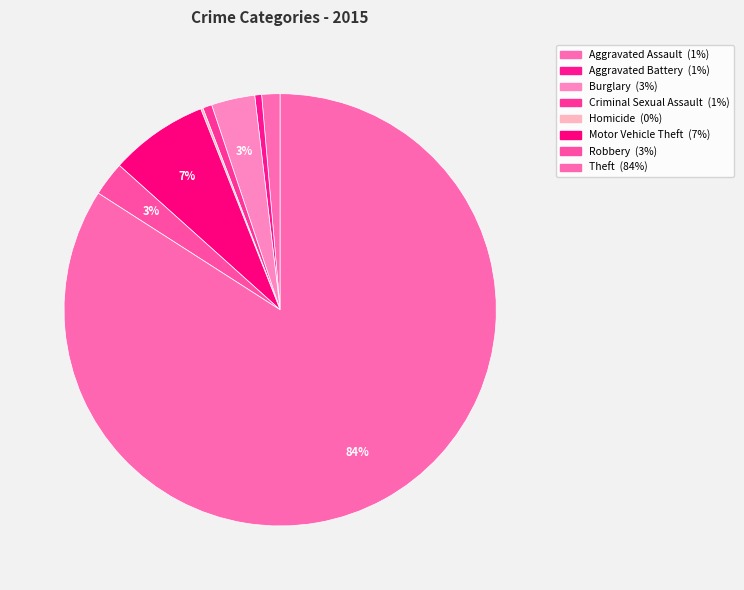

Which has a higher value, Robbery or Homicide?

Robbery